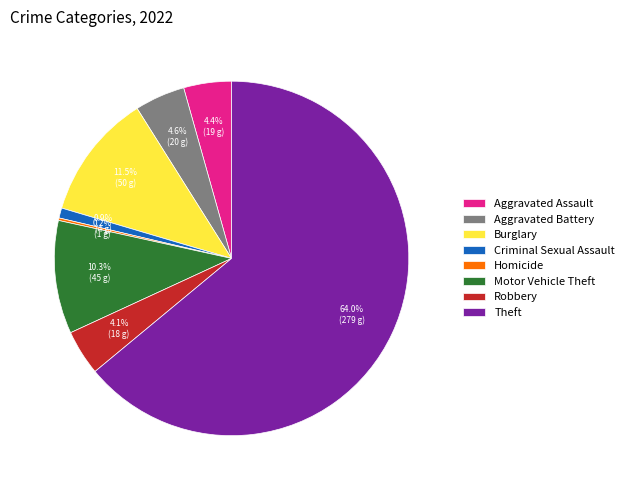

What is the largest slice in the pie chart?

Theft